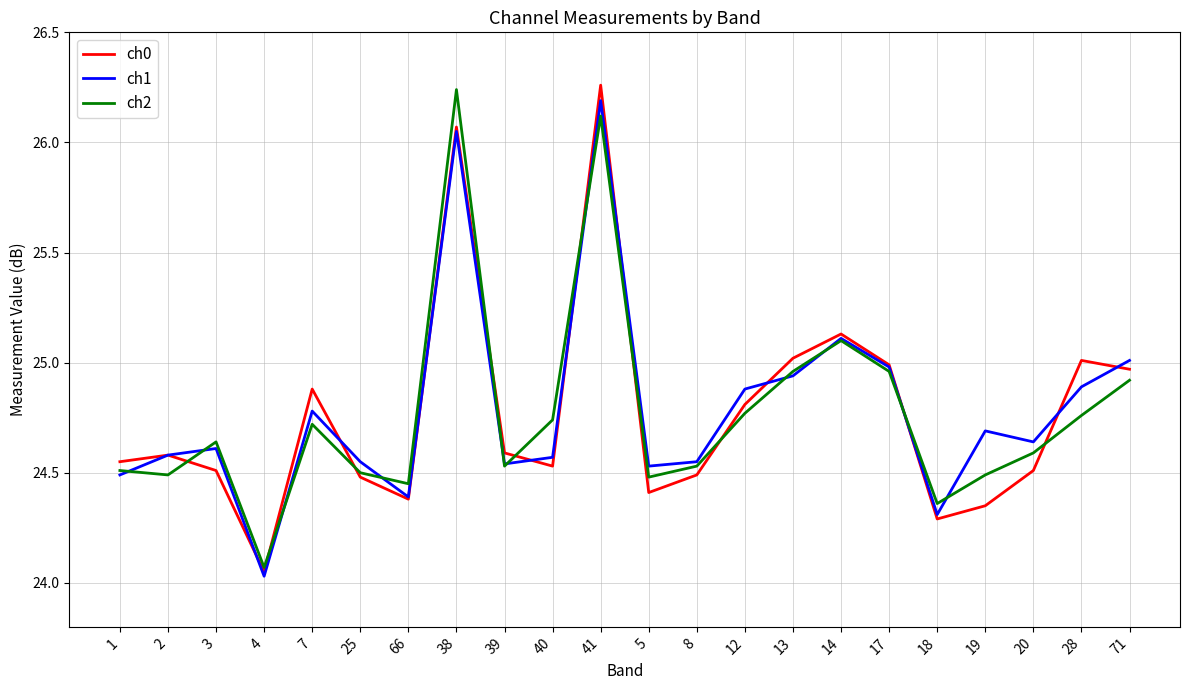

At which label does ch1 reach its peak?

41